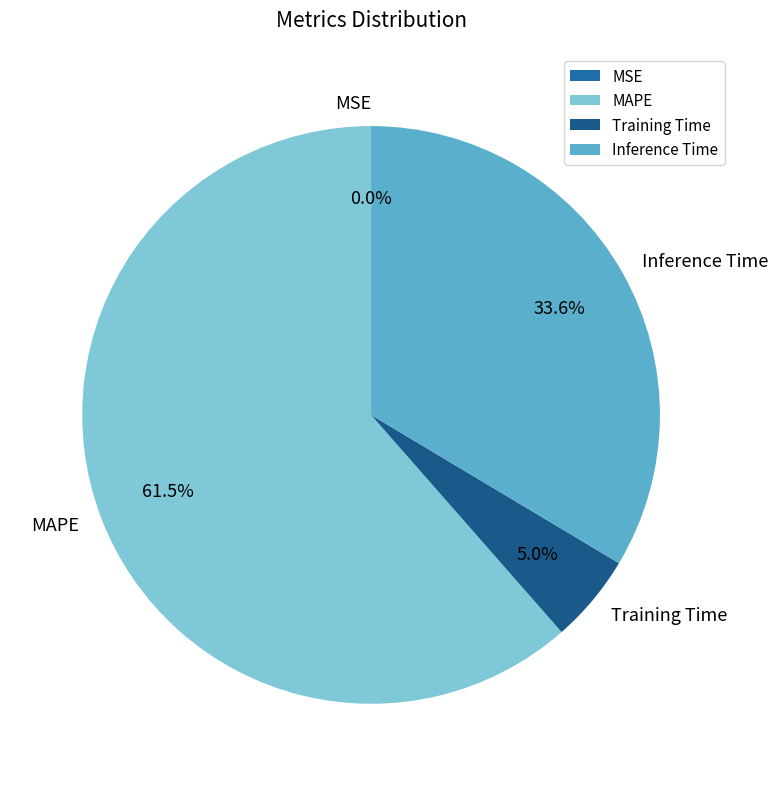

Do Inference Time and MAPE together represent more than half of the pie?

Yes